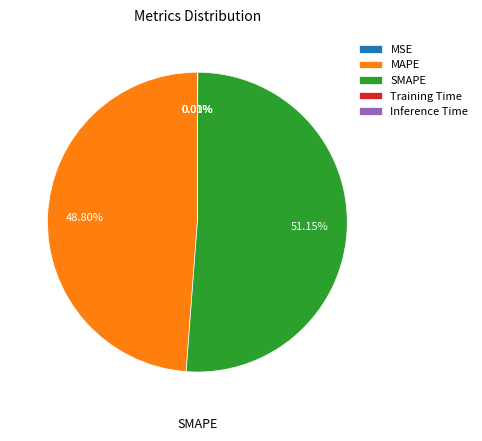

Which slice represents more than half of the pie?

SMAPE